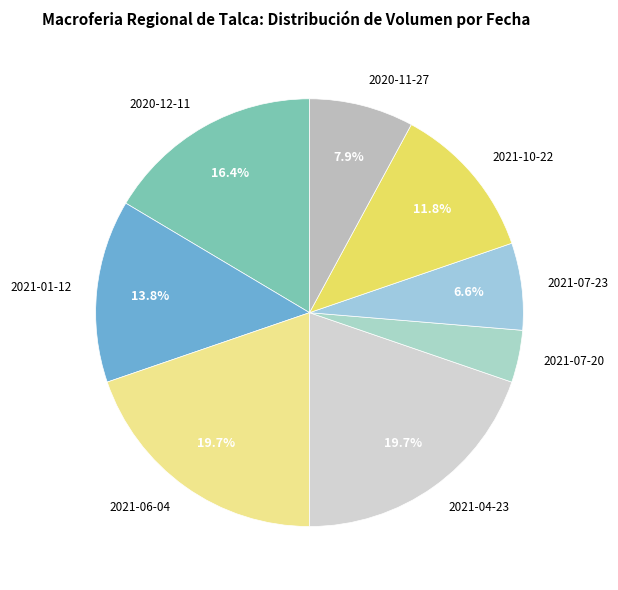

Does any single category account for the majority?

No